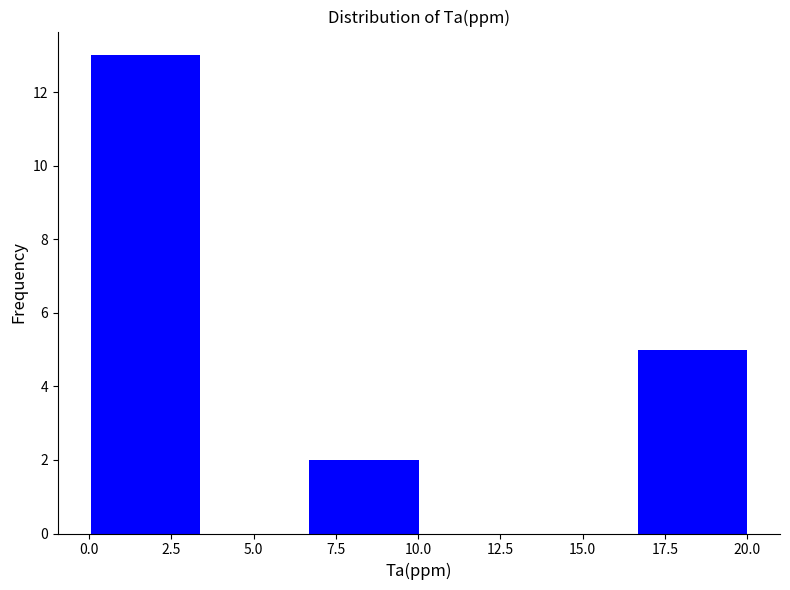

Reading left to right, list every bar in this chart as the range it spans on the x-axis followed by its height. Neither the bar edges nor the heights are printed on the chart, so give them approximately, as read against the axes.

0.0 to 3.5: 13
3.5 to 6.5: 0
6.5 to 10.0: 2
10.0 to 13.5: 0
13.5 to 16.5: 0
16.5 to 20.0: 5